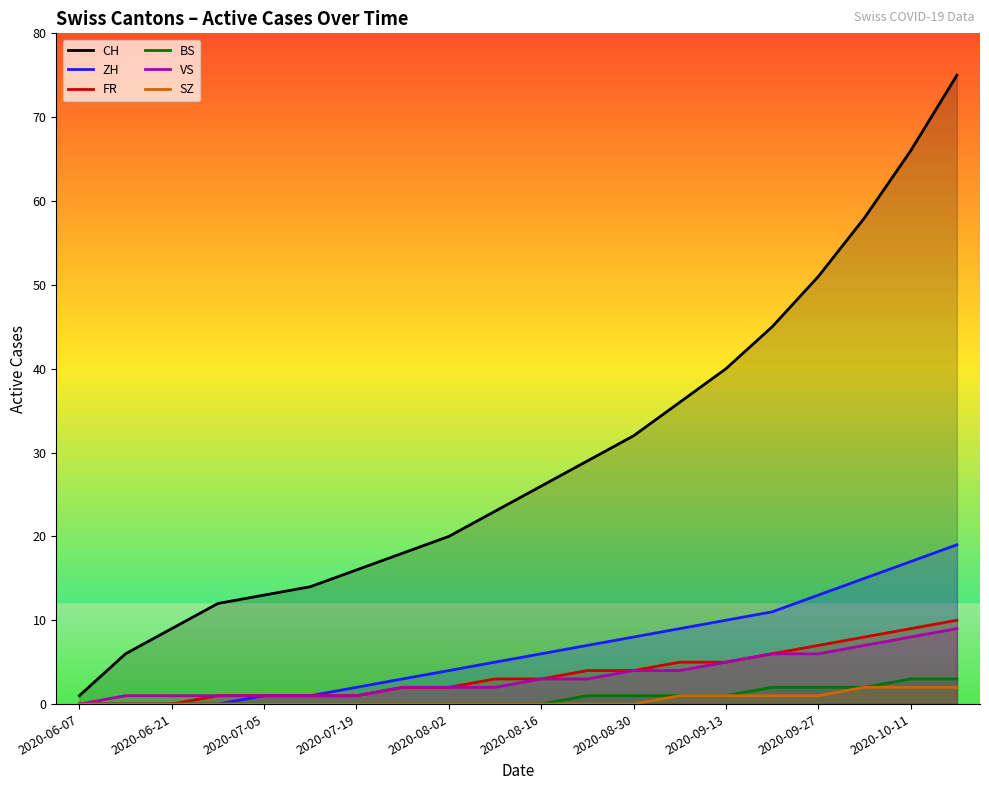

Reading left to right, what are all the values shown in this chart?

CH: 1	6	9	12	13	14	16	18	20	23	26	29	32	36	40	45	51	58	66	75
ZH: 0	0	0	0	1	1	2	3	4	5	6	7	8	9	10	11	13	15	17	19
FR: 0	0	0	1	1	1	1	2	2	3	3	4	4	5	5	6	7	8	9	10
BS: 0	0	0	0	0	0	0	0	0	0	0	1	1	1	1	2	2	2	3	3
VS: 0	1	1	1	1	1	1	2	2	2	3	3	4	4	5	6	6	7	8	9
SZ: 0	0	0	0	0	0	0	0	0	0	0	0	0	1	1	1	1	2	2	2